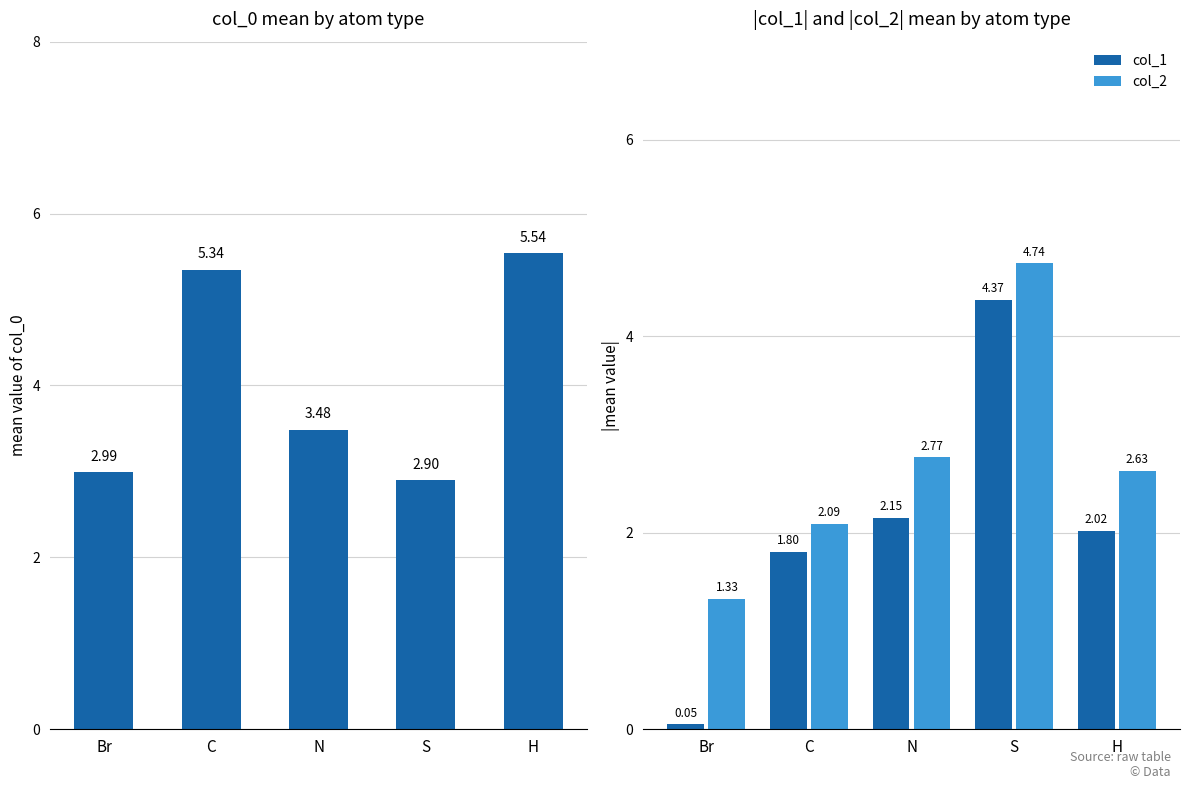

Are the bars grouped side by side (vs. stacked)?

Yes